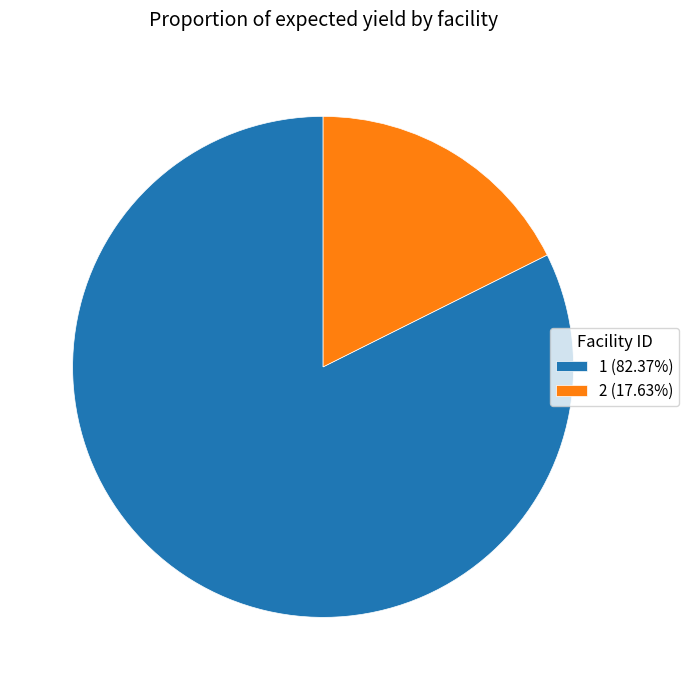

Is there a majority slice in this chart?

Yes